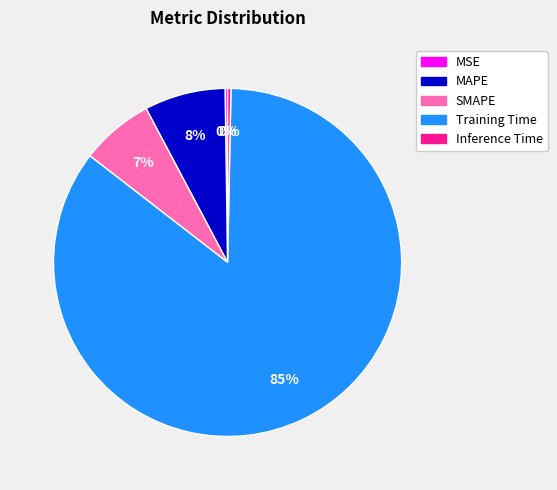

Which slice is the largest?

Training Time